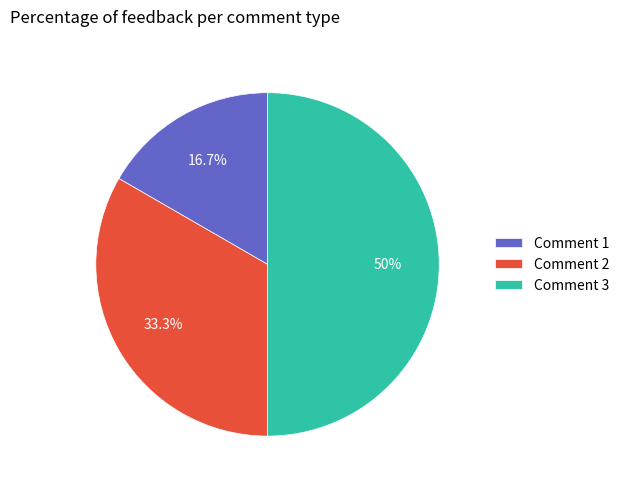

Combined, what portion of the pie is Comment 2 and Comment 3?

83.3%